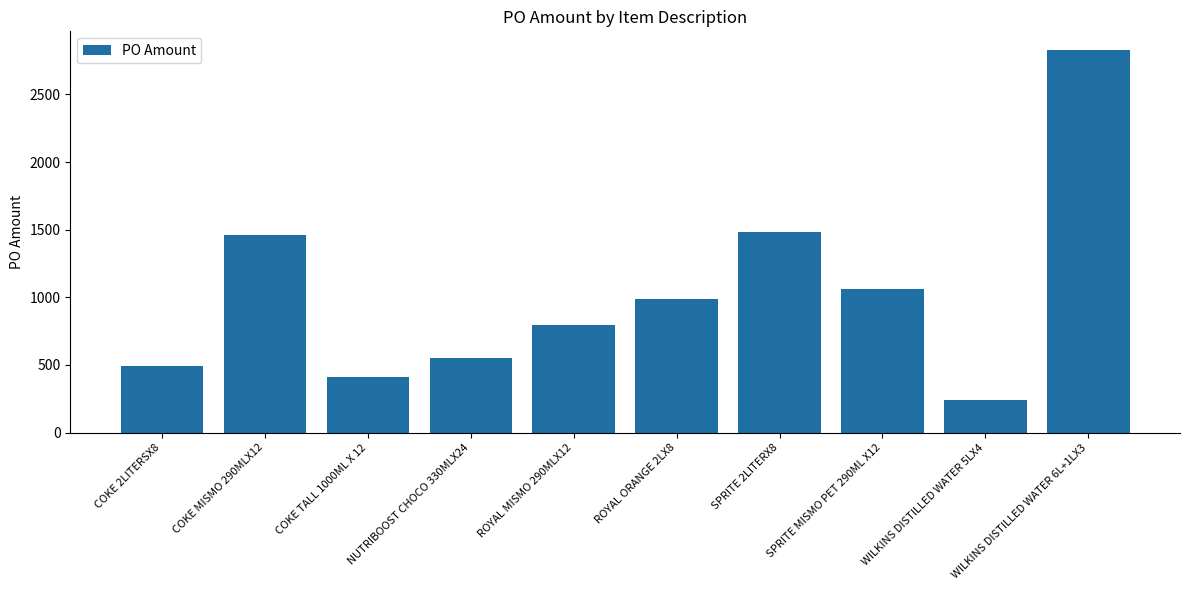

What is the label of the 6th bar from the left?

ROYAL ORANGE 2LX8